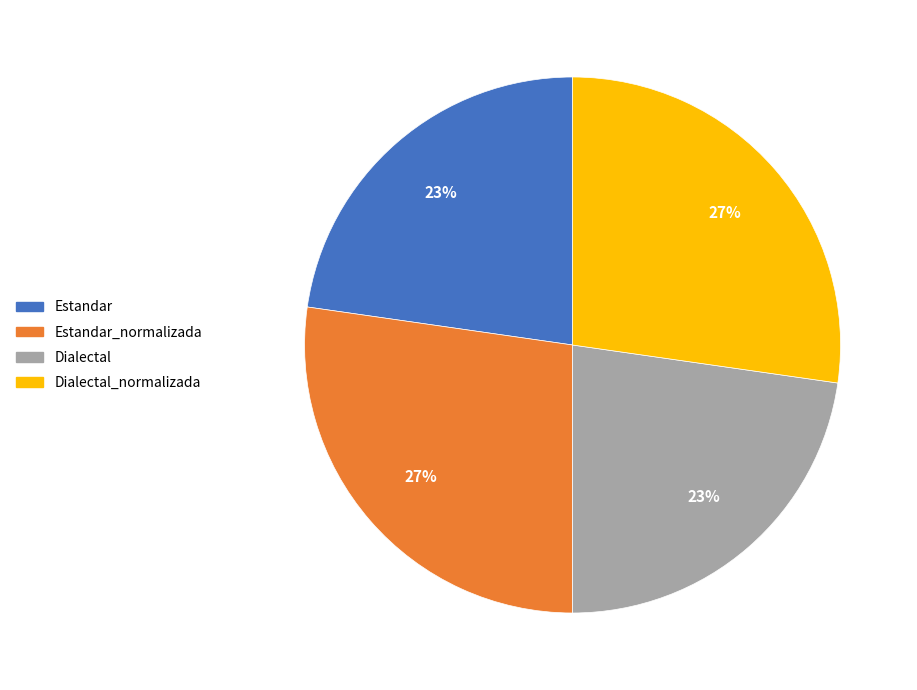

Is there any slice that represents more than half of the pie?

No